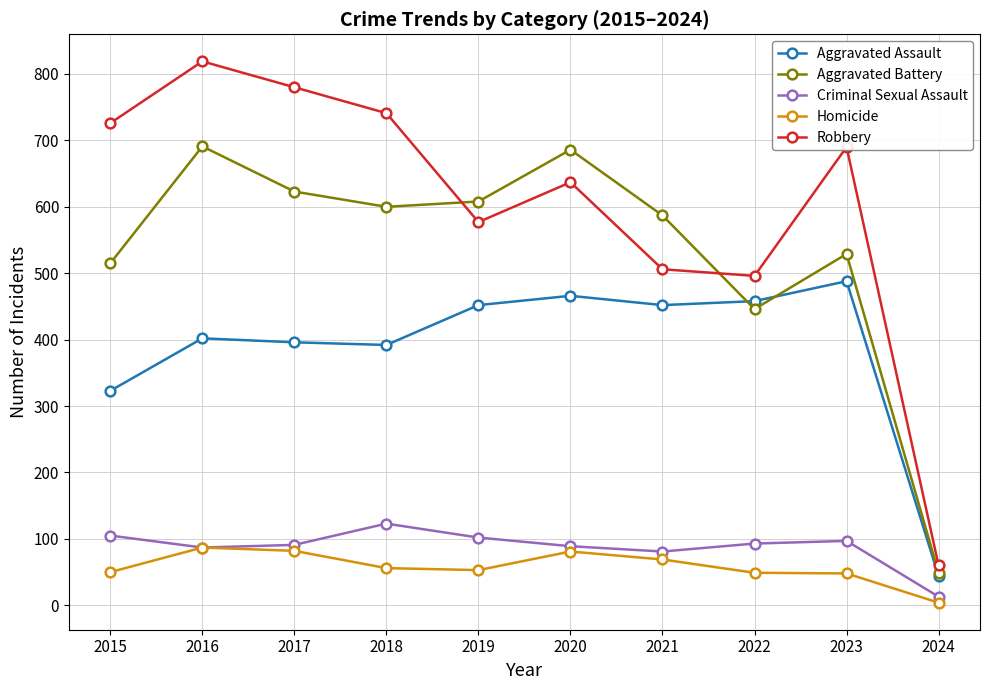

Rank the series by their maximum value, from highest to lowest.

Robbery, Aggravated Battery, Aggravated Assault, Criminal Sexual Assault, Homicide